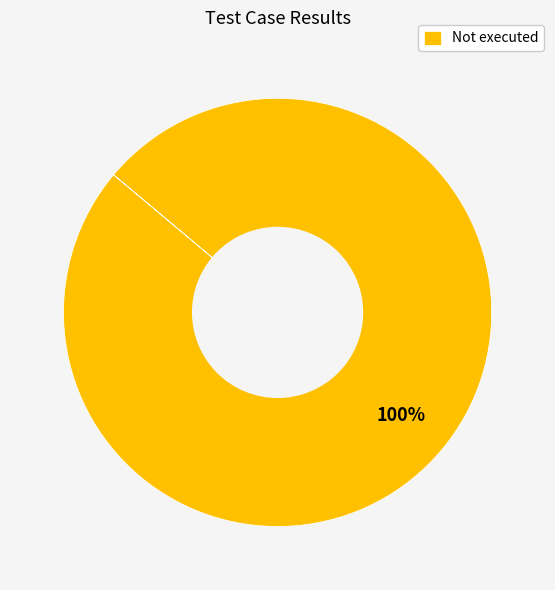

To the nearest percent, what percentage of the pie is Not executed?

100%